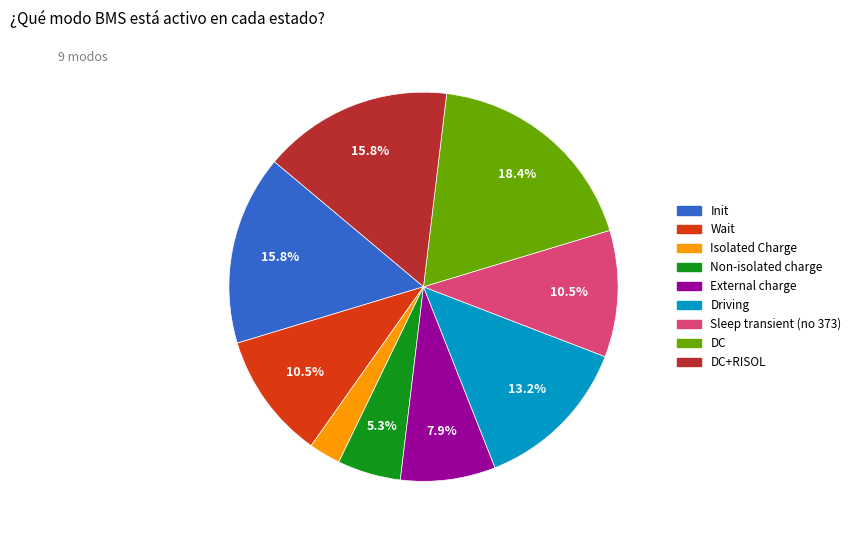

Does any single category account for the majority?

No